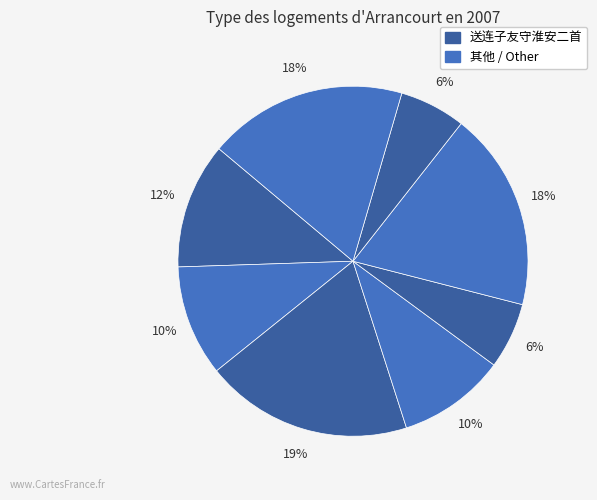

What is the largest slice in the pie chart?

送连子友守淮安二首